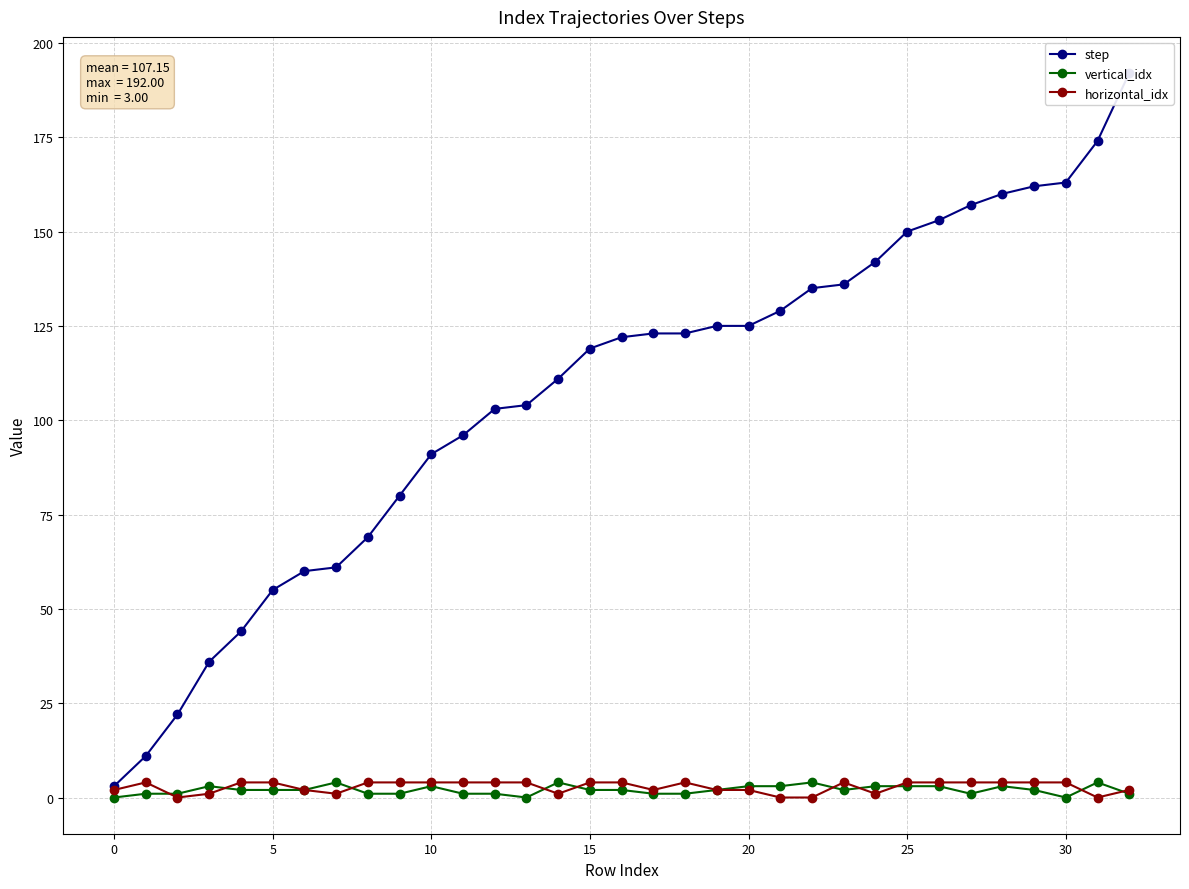

Is it true that vertical_idx equals 3 at 20?

True